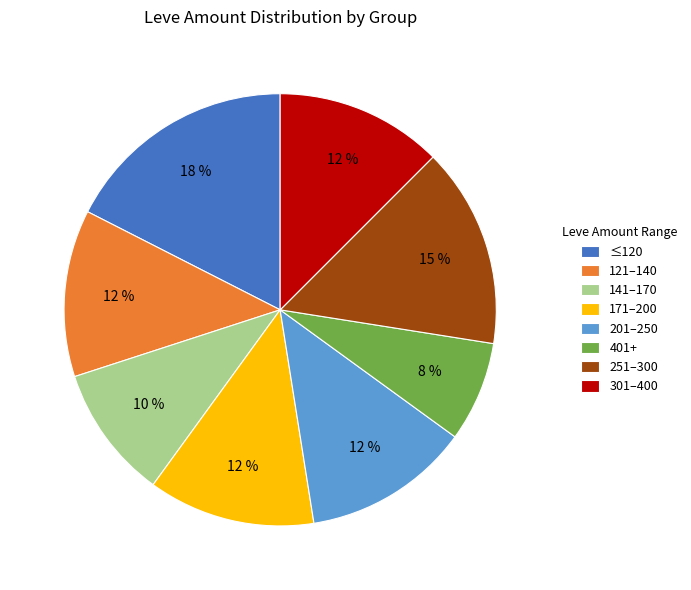

To the nearest percent, what percentage of the pie is 251–300?

15%